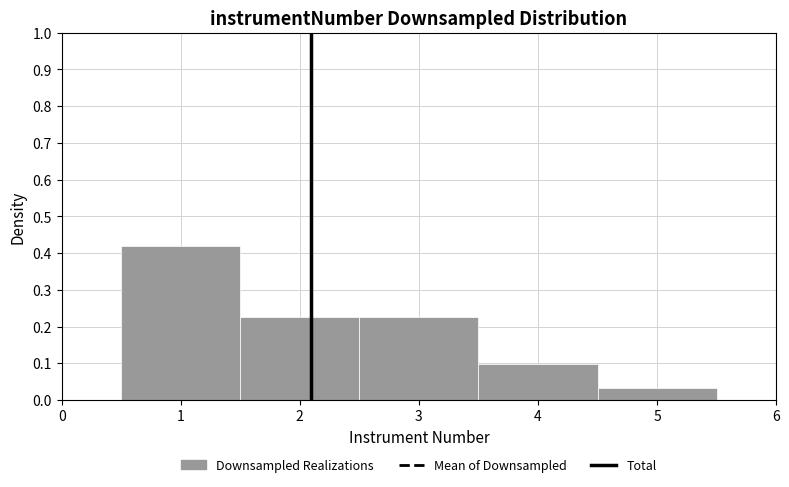

Reading left to right, transcribe this chart: for each bar, give the range it covers on the x-axis and its height. The values are not printed on the chart, so give them approximately, as read against the axis.

0.5 to 1.5: 0.42
1.5 to 2.5: 0.23
2.5 to 3.5: 0.23
3.5 to 4.5: 0.10
4.5 to 5.5: 0.03